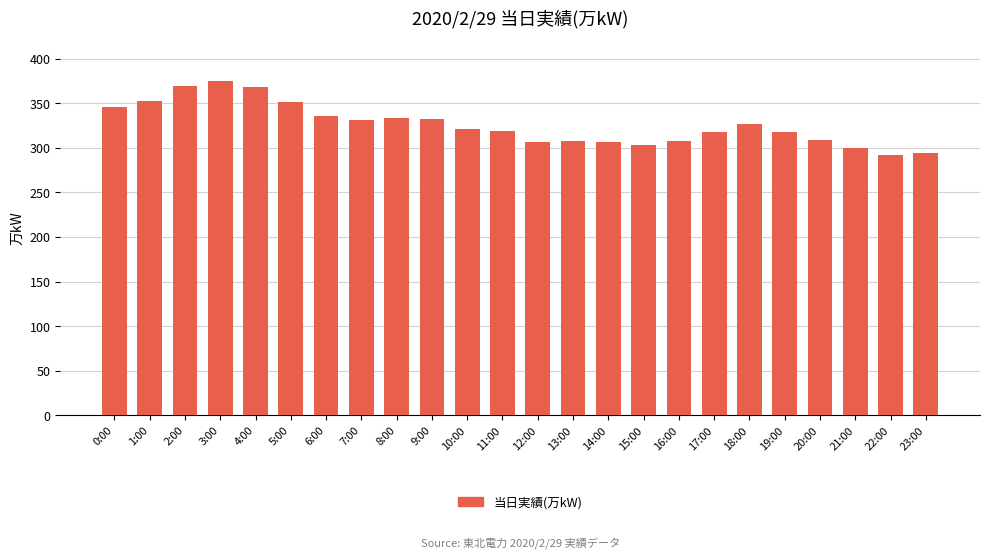

How many bars are there in total?

24